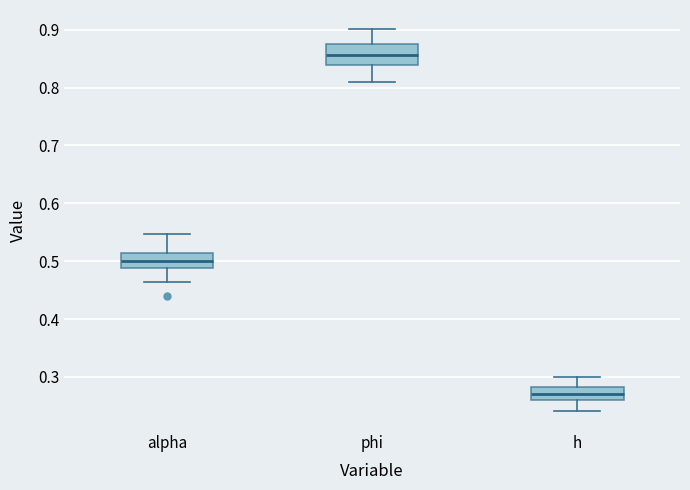

Reading left to right, read every box against the y-axis: the position of its median line, the range the box covers, and the ends of its whiskers. The values are not printed on the chart, so give them approximately, as read against the axis.

alpha: median 0.50, box 0.49 to 0.51, whiskers 0.46 to 0.55
phi: median 0.86, box 0.84 to 0.87, whiskers 0.81 to 0.90
h: median 0.27, box 0.26 to 0.28, whiskers 0.24 to 0.30